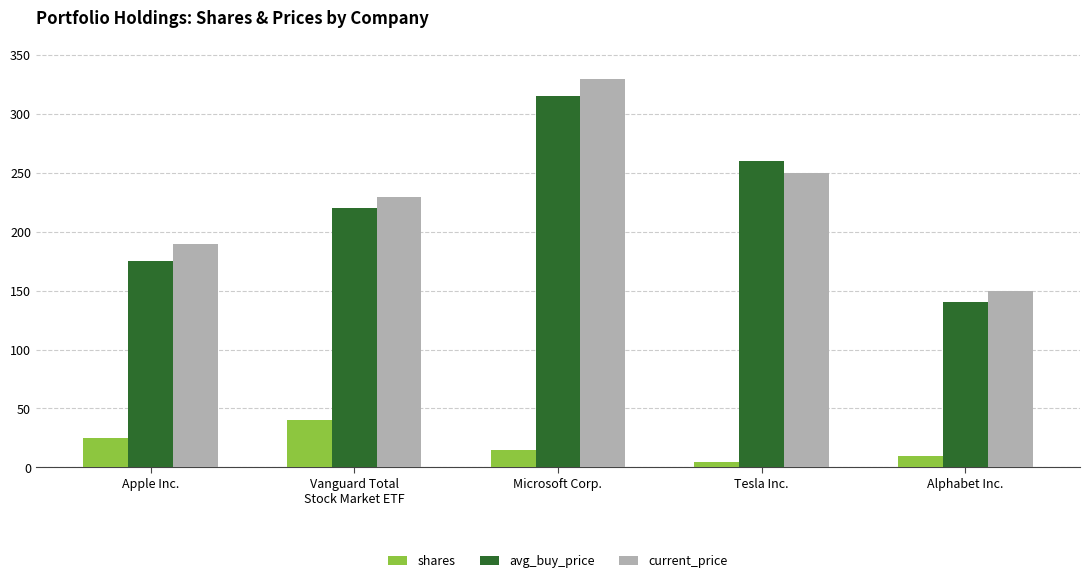

What is the difference between the current_price values at Vanguard Total
Stock Market ETF and Apple Inc.?

40.0